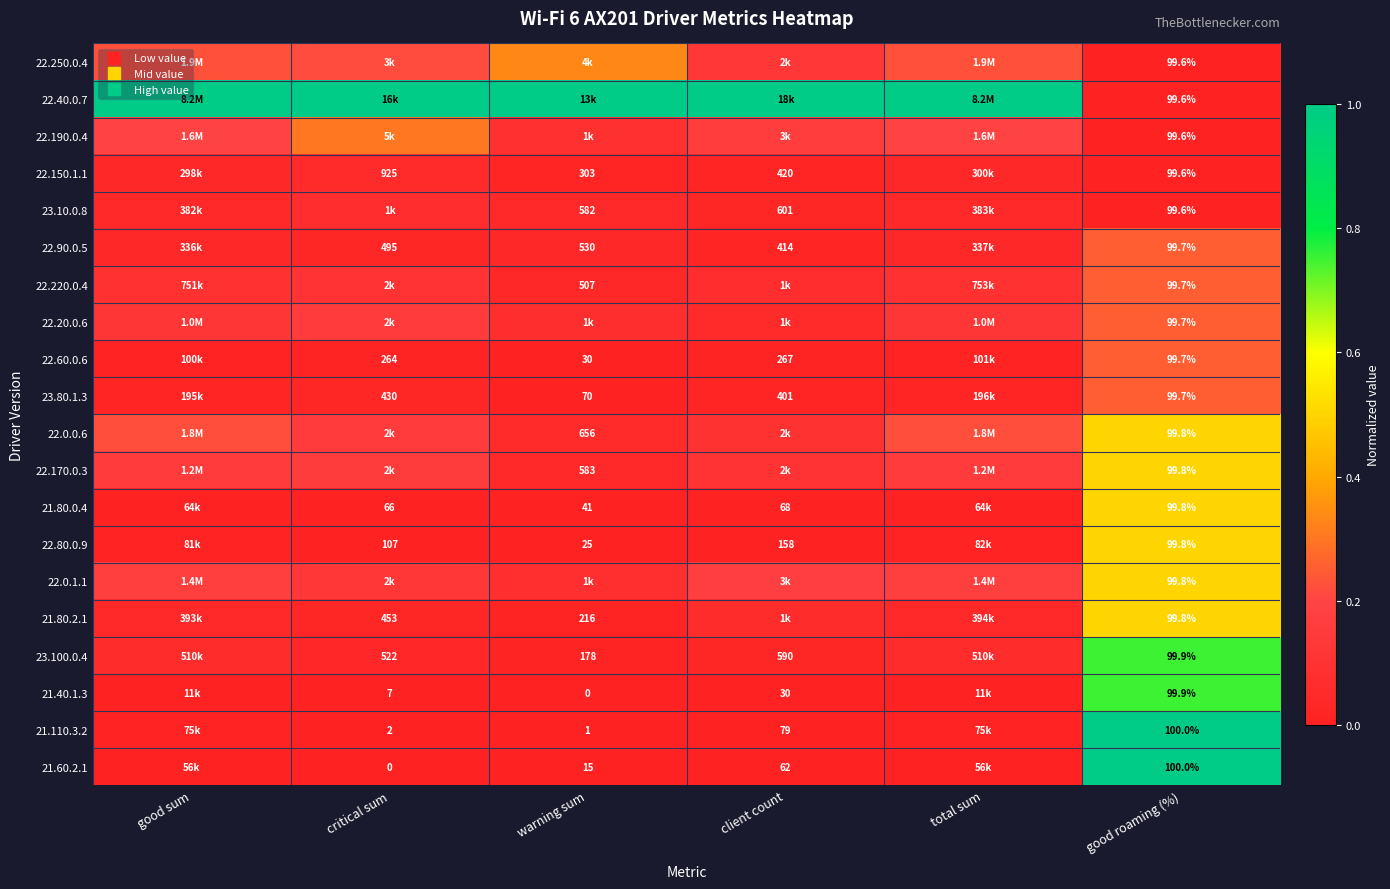

Is it true that 21.60.2.1 equals 0.0 at client count?

False